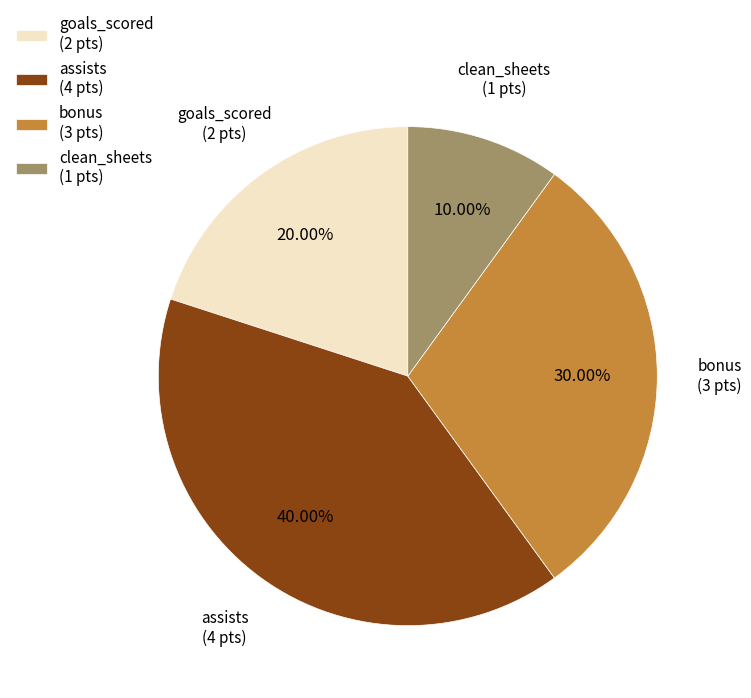

Which category has the smallest portion of the pie?

clean_sheets (1 pts)